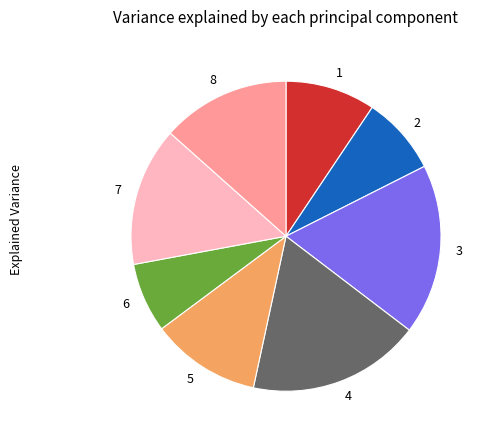

Which category has the smallest portion of the pie?

6